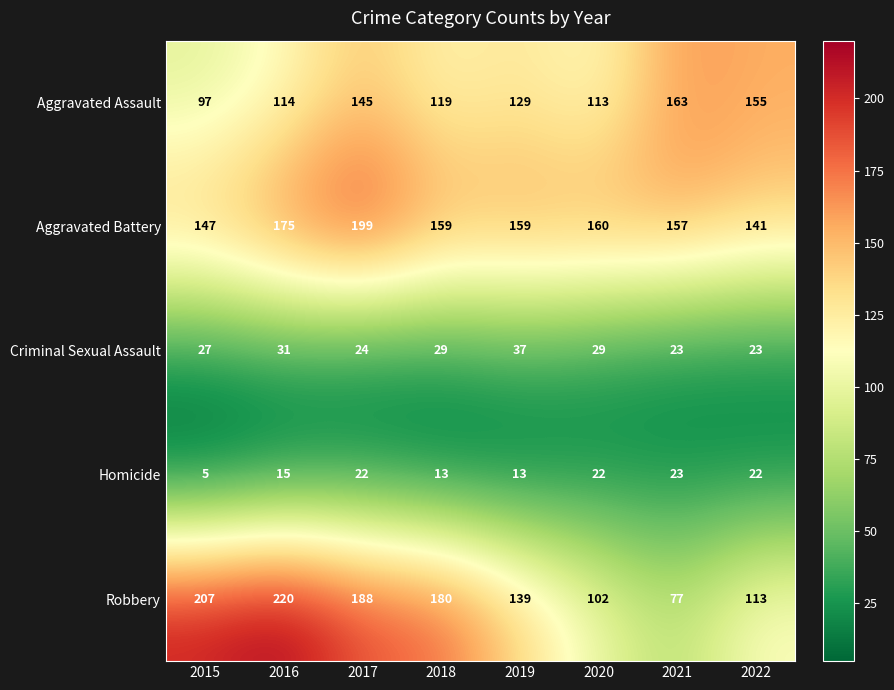

What is the difference between the highest and lowest values at 2018?

167